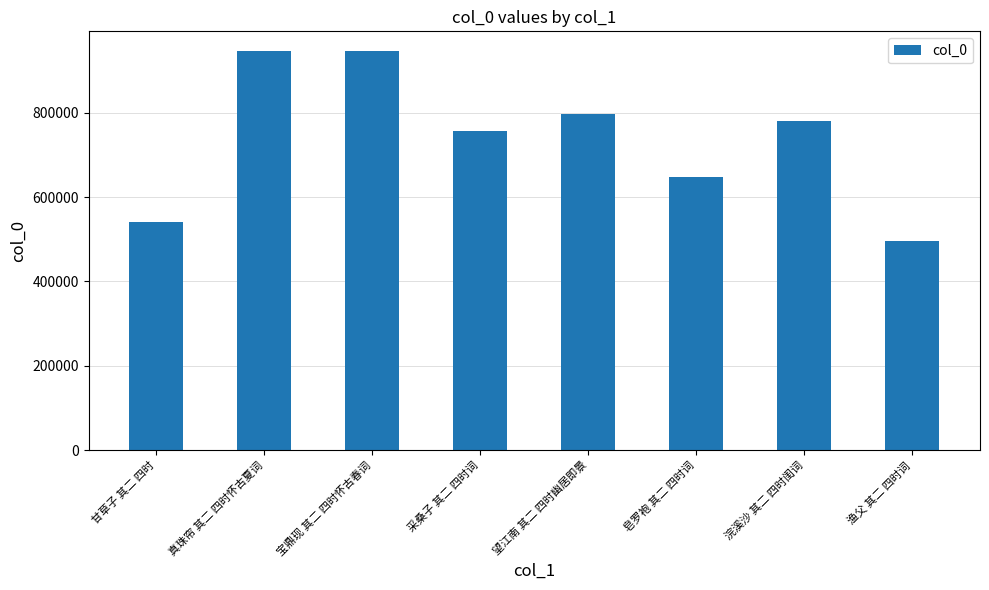

What is the change in value from 甘草子 其二 四时 to 望江南 其二 四时幽居即景?

+257340